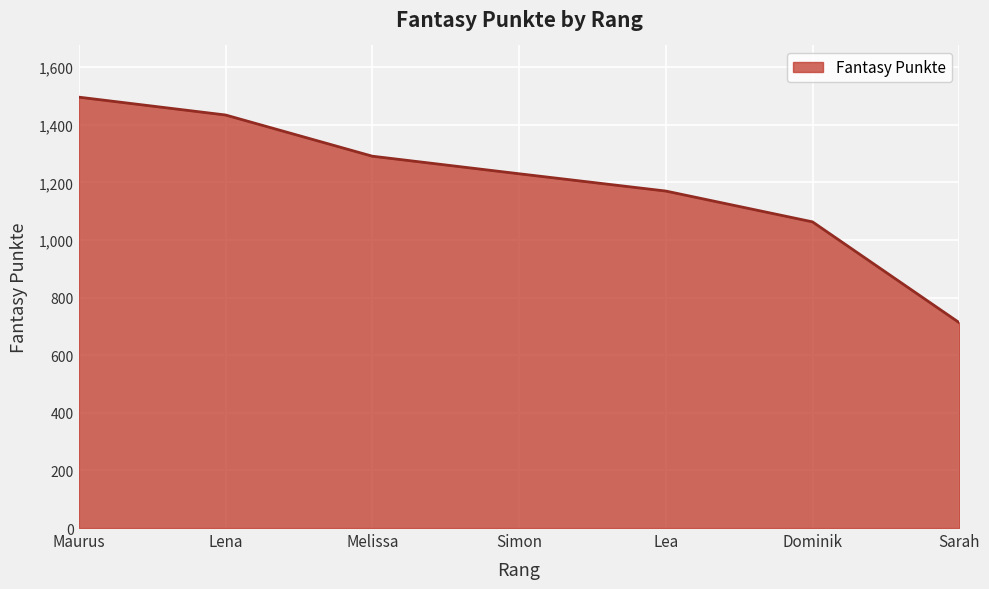

What is the sum of all values?

8397